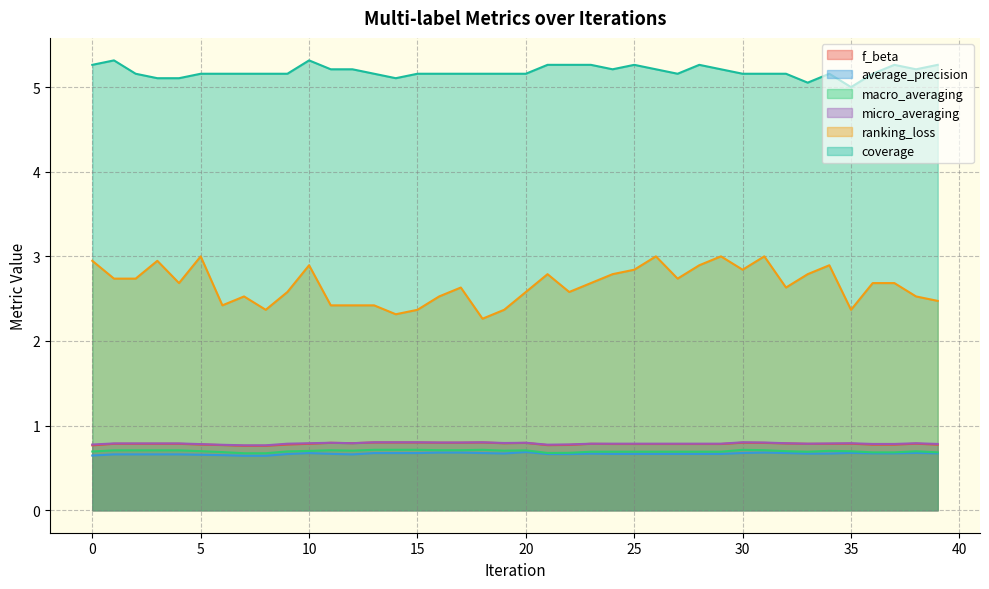

Rank the series by their maximum value, from highest to lowest.

coverage, ranking_loss, micro_averaging, f_beta, macro_averaging, average_precision